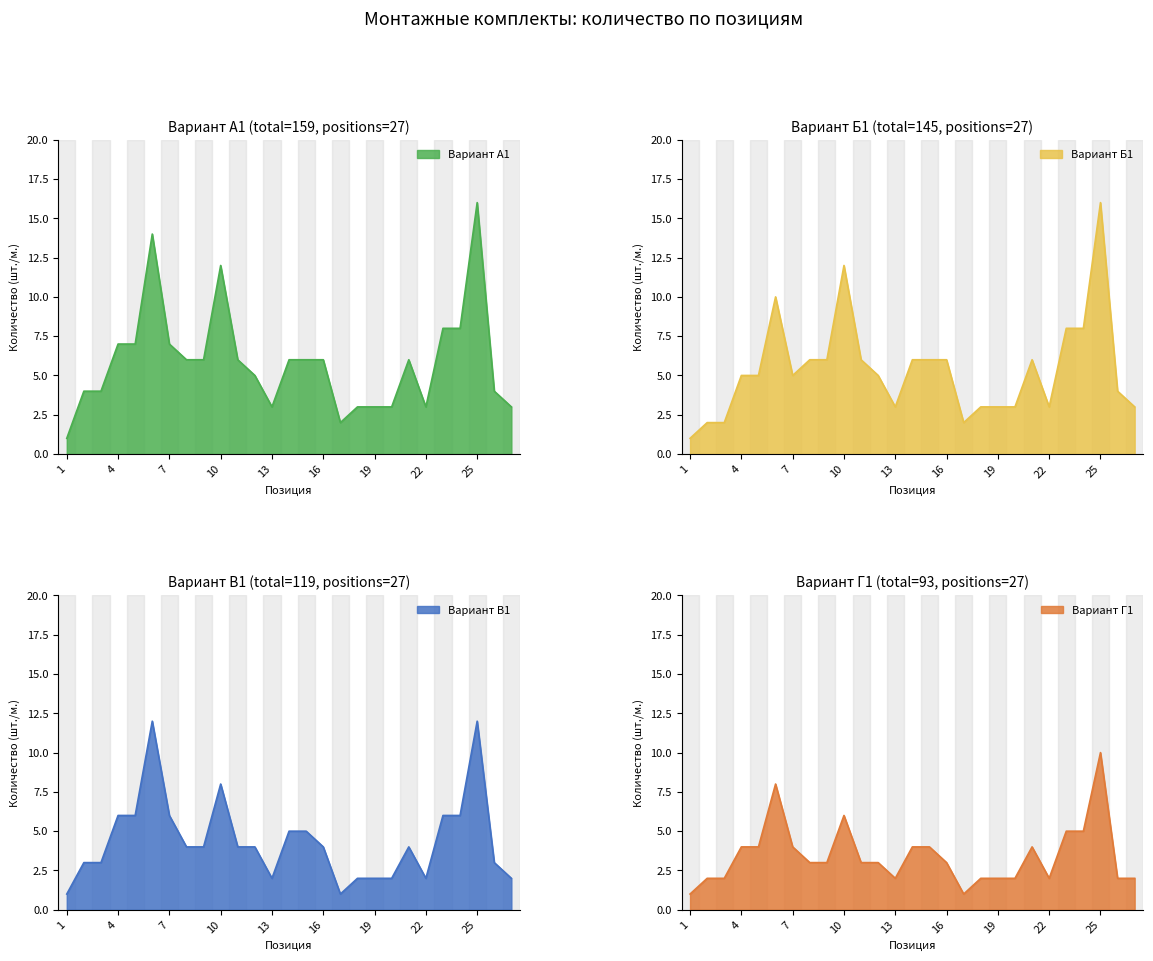

What is the total value across all series at 4?

22